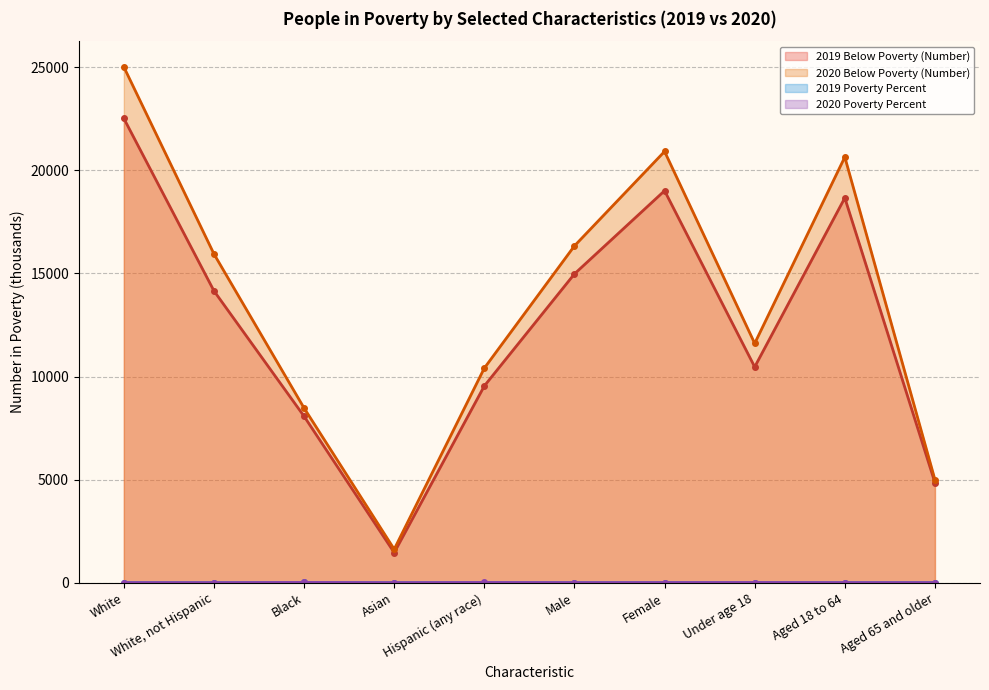

Rank the series at White, not Hispanic from highest to lowest value.

2020 Below Poverty (Number), 2019 Below Poverty (Number), 2020 Poverty Percent, 2019 Poverty Percent